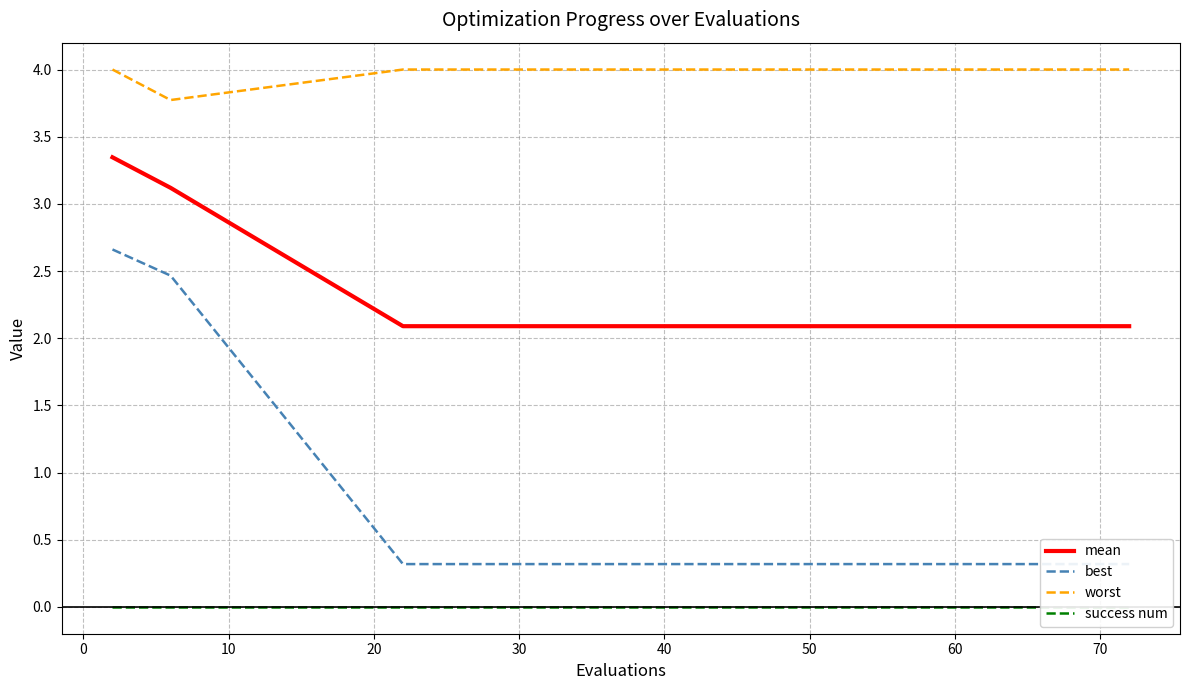

True or false: worst has a value of 4.0 at 50.

True